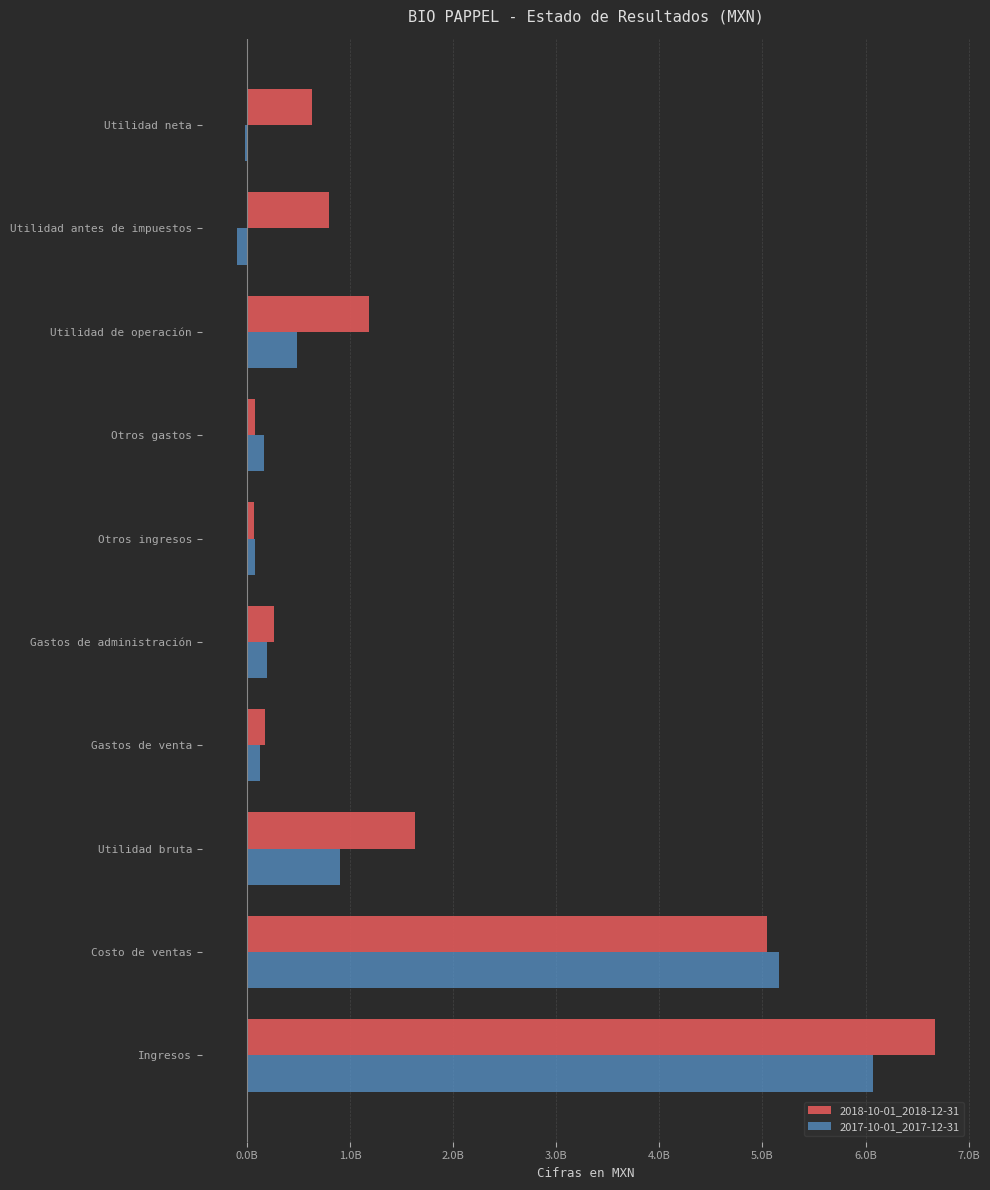

What is the average value of the 2017-10-01_2017-12-31 series?

1.3